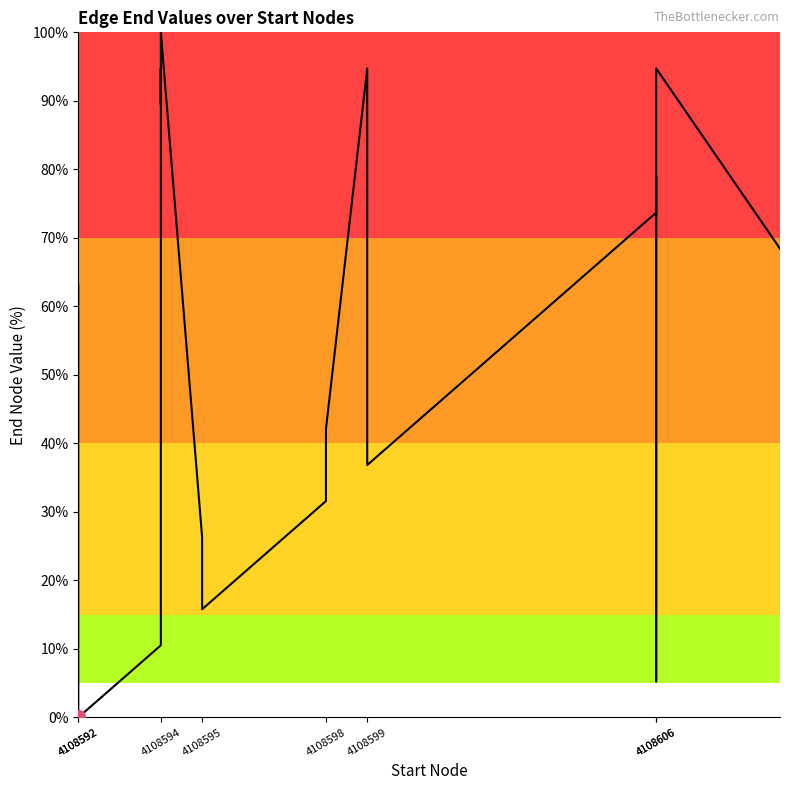

Does the chart have visible grid lines?

No